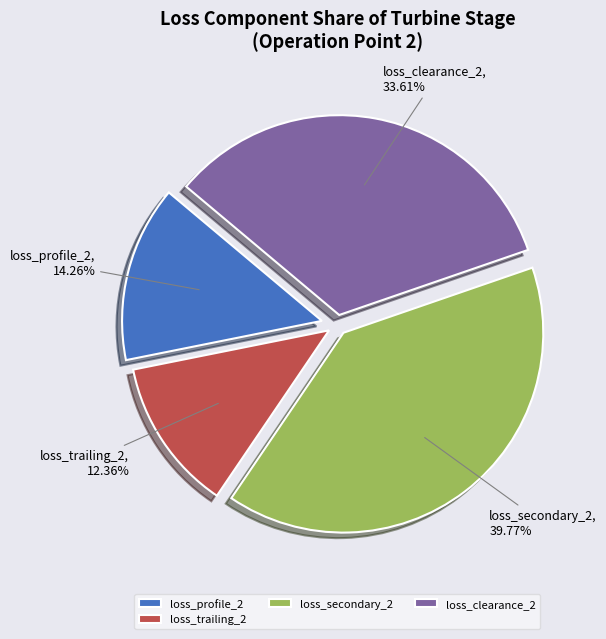

To the nearest percent, what portion does loss_secondary_2 represent?

40%